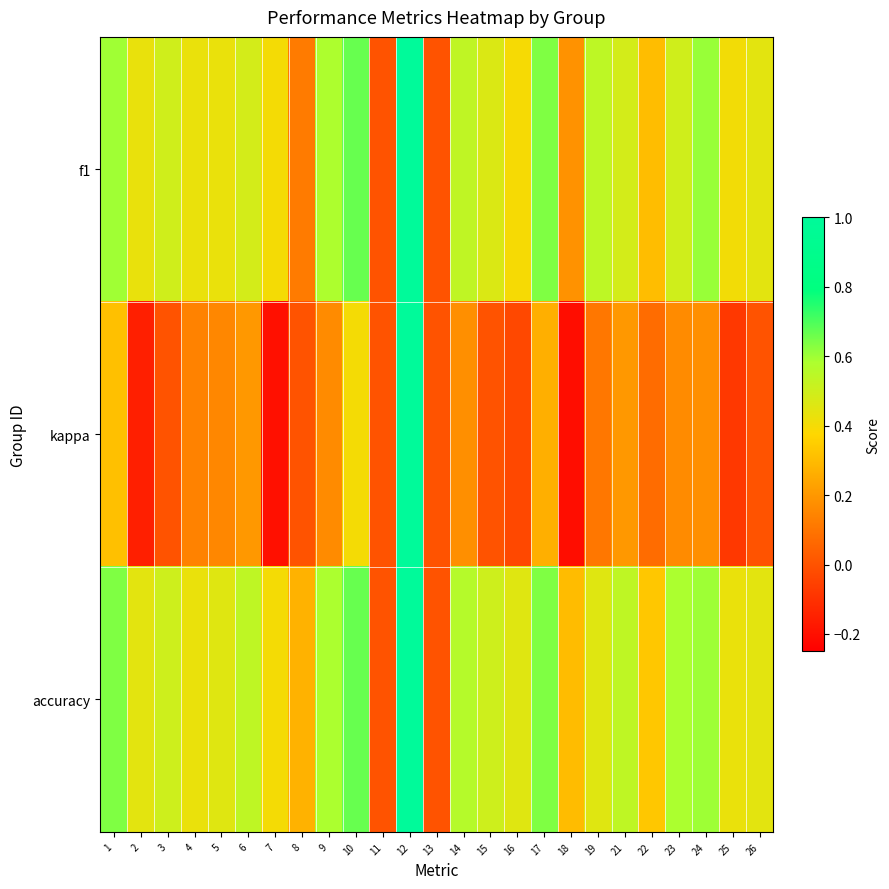

What is the total value across all series at 24?

1.4